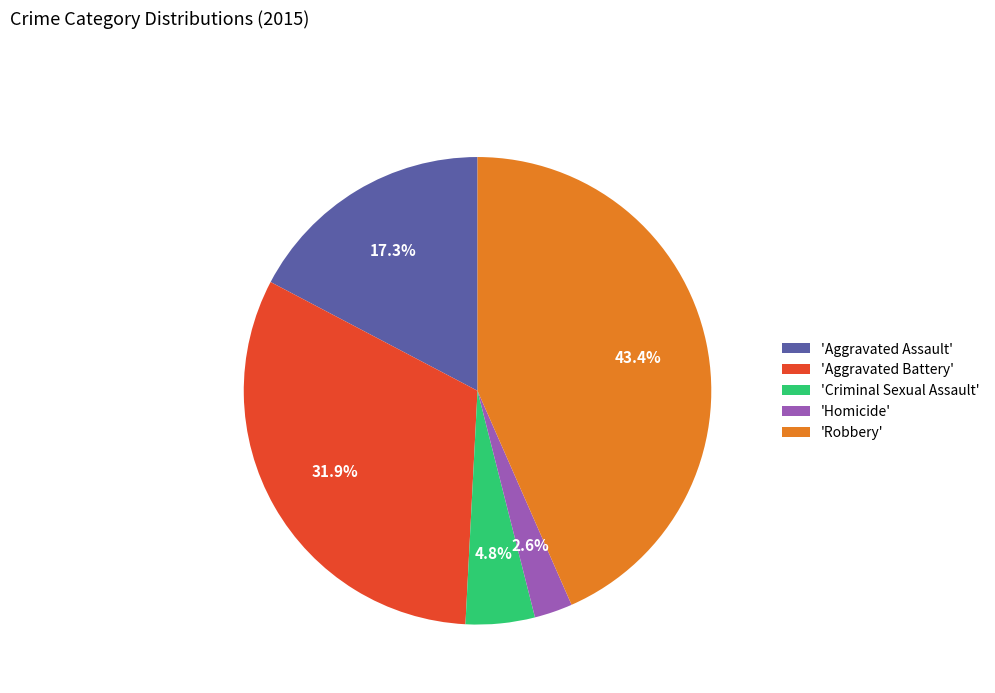

Which slice is the largest?

'Robbery'